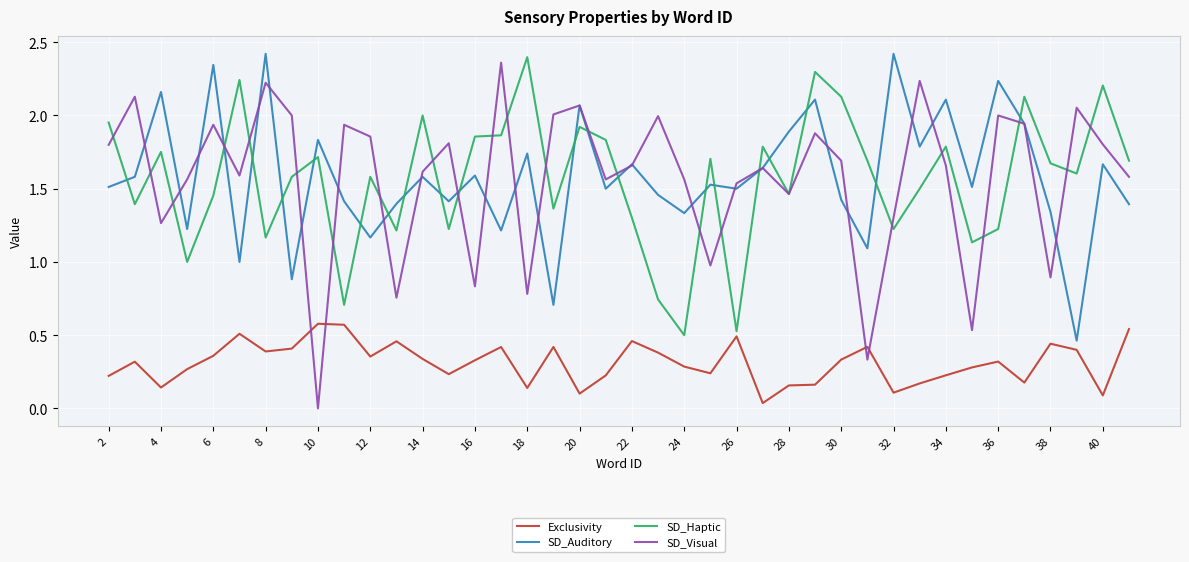

True or false: Exclusivity and SD_Haptic intersect in this chart.

False